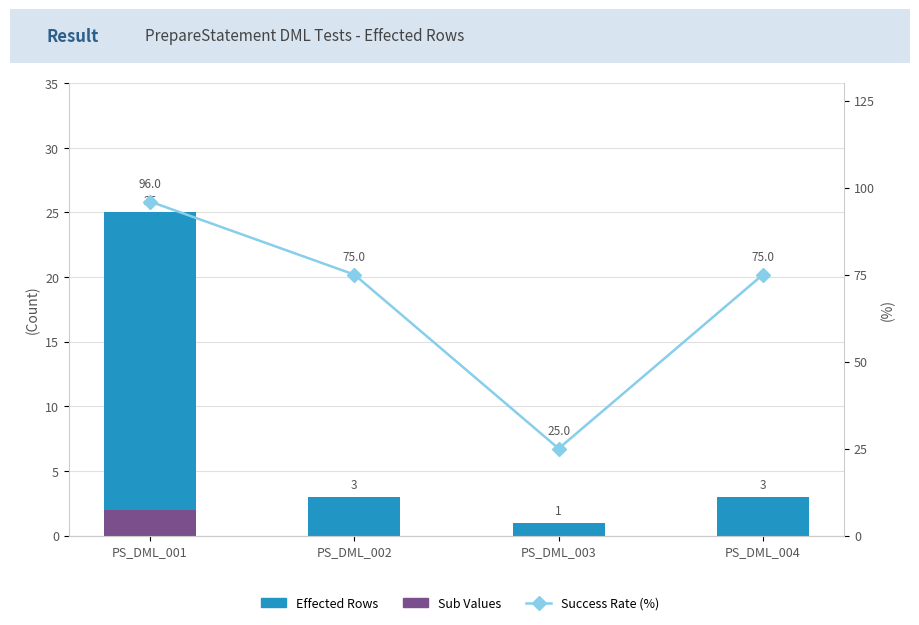

Which series has the widest spread of values?

Success Rate (%)